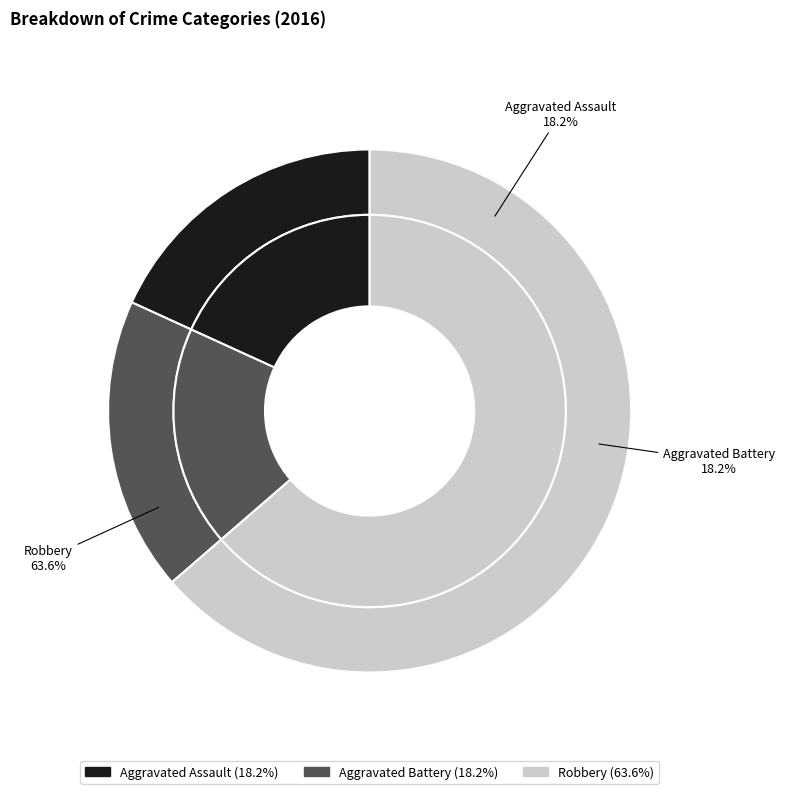

Which slice represents more than half of the pie?

Robbery